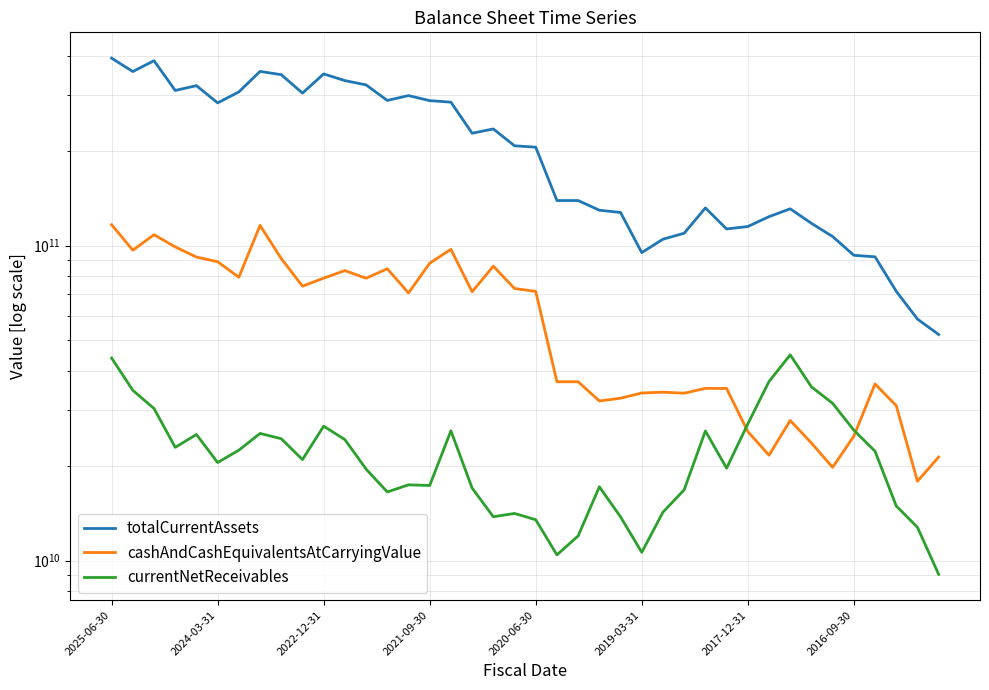

Reading left to right, extract all data points from this chart.

totalCurrentAssets: 394033000000	357230000000	386698000000	311102000000	322201000000	284072000000	307810000000	357608000000	349184000000	305115000000	351074000000	334397000000	323991000000	289229000000	299671617000	288800945000	285602387000	227579838000	234801258000	207567298000	205476672000	139094558000	139094558000	129603246000	127456609000	95068144000	104855779000	109534226000	131789630000	112995695000	115028652000	123648539000	130942490000	117762688000	106932098000	93221719000	92176659000	71667723000	58468093000	52230554000
cashAndCashEquivalentsAtCarryingValue: 116547000000	96778000000	108350000000	99092000000	92045000000	88919000000	79398000000	115971000000	91020000000	74373000000	78861000000	83356000000	78821000000	84463000000	70766531000	87997670000	97347080000	71408394000	86084857000	73112971000	71571976000	36971420000	36971420000	32124639000	32778459000	34053757000	34262445000	33997437000	35233948000	35203966000	25688327000	21610621000	27854975000	23624192000	19771695000	24834595000	36381637000	31054994000	17863868000	21321581000
currentNetReceivables: 43973000000	34724000000	30401000000	22885000000	25138000000	20483000000	22416000000	25337000000	24378000000	20930000000	26718000000	24222000000	19520000000	16515000000	17400000000	17317832000	25825334000	16992770000	13779000000	14114099000	13478719000	10424655000	11976114000	17153153000	13764454000	10621906000	14246253000	16778288000	25799367000	19649776000	27155708000	37039634000	45002301000	35635707000	31572373000	25957897000	22246860000	14910560000	12755669000	9041585000